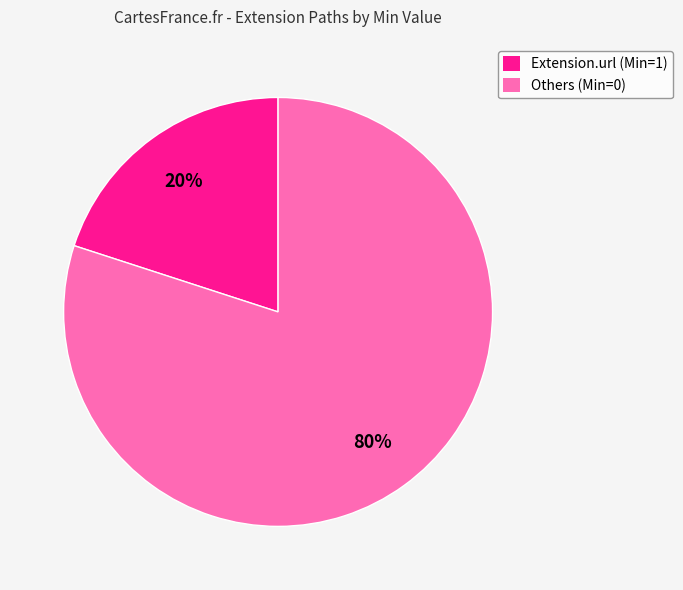

What is the largest slice in the pie chart?

Others (Min=0)